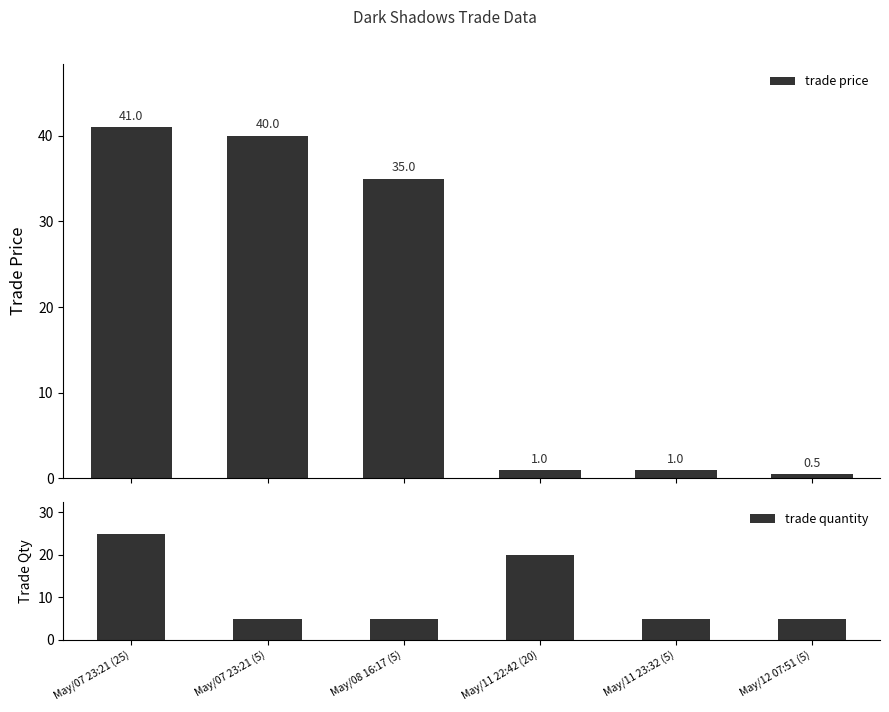

Which series has the largest total across all categories?

trade price